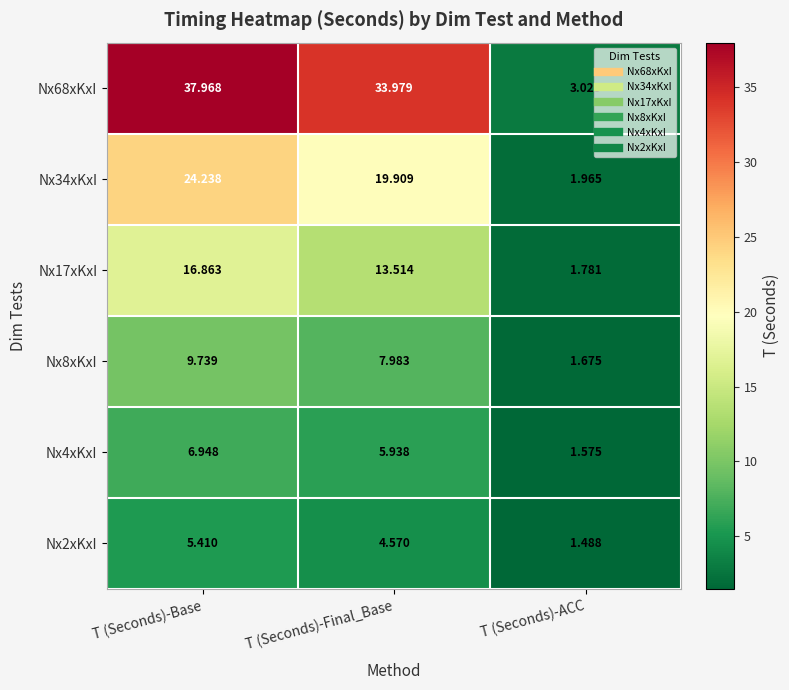

Rank the series at T (Seconds)-Final_Base from lowest to highest value.

Nx2xKxI, Nx4xKxI, Nx8xKxI, Nx17xKxI, Nx34xKxI, Nx68xKxI